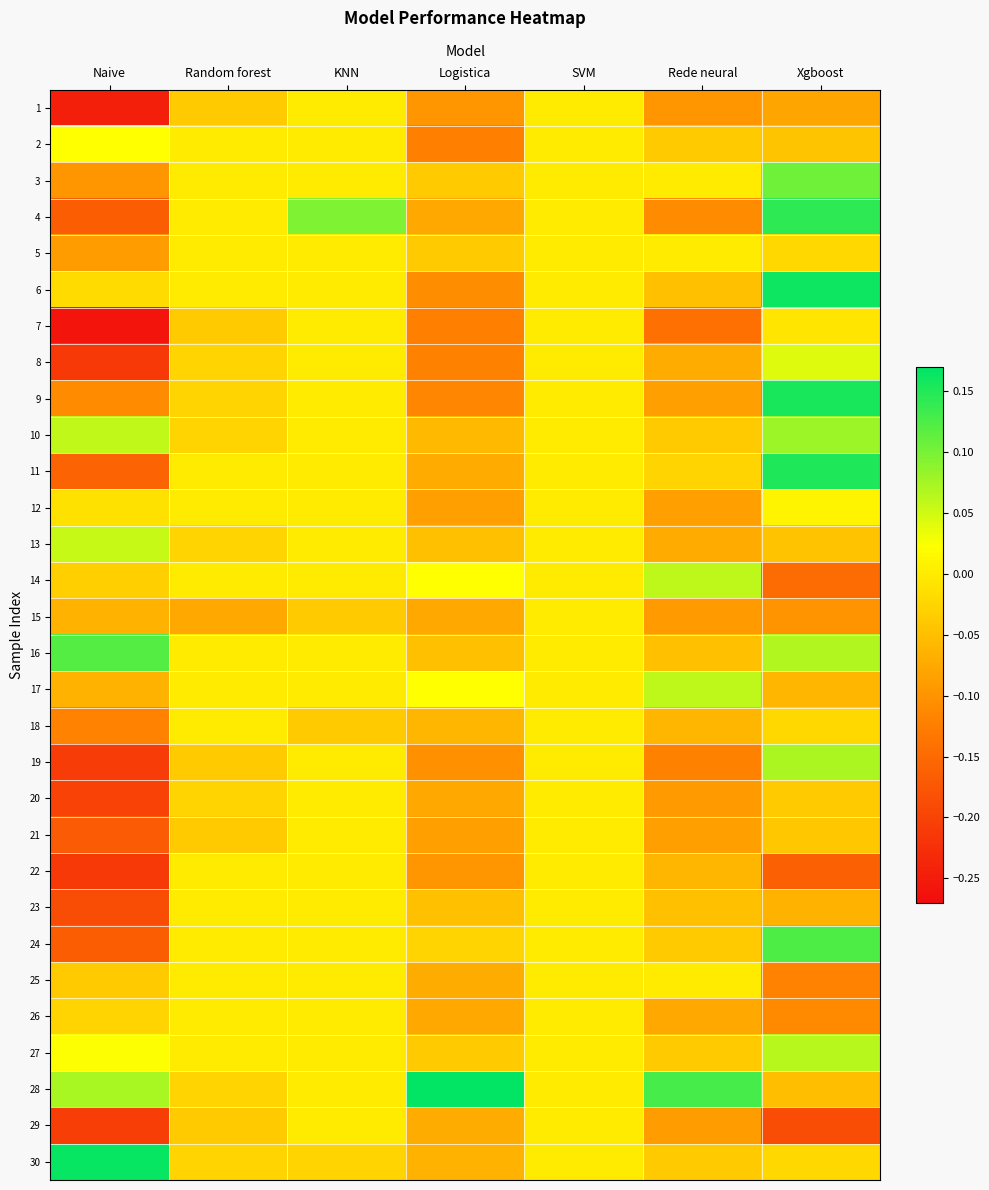

What is the total value across all series at Naive?

-2.5